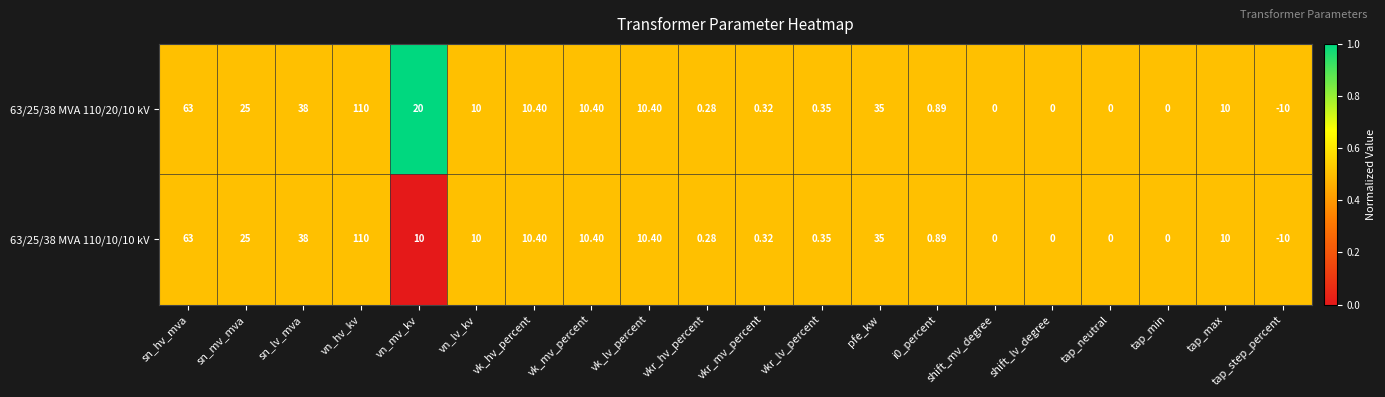

Where does the 63/25/38 MVA 110/10/10 kV series first go above 10?

sn_hv_mva